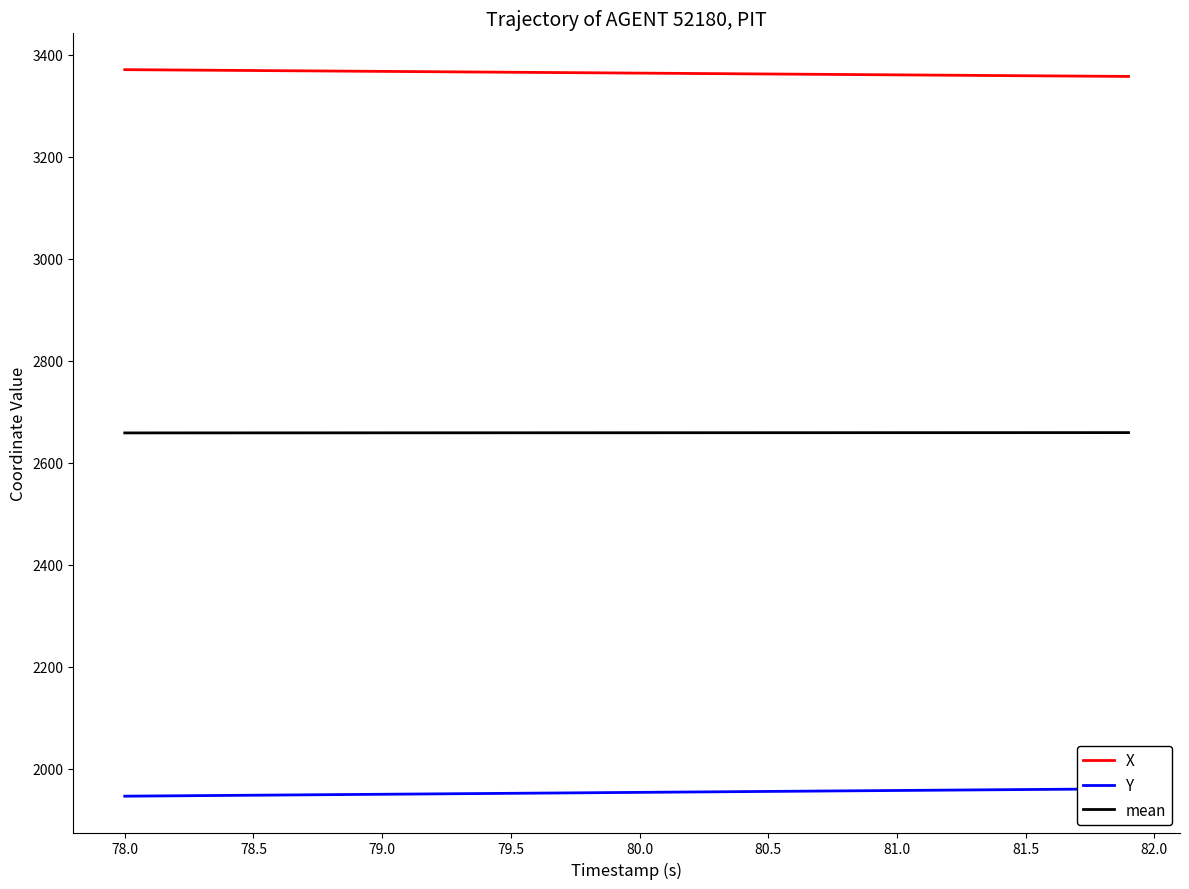

How many series are shown in this chart?

3